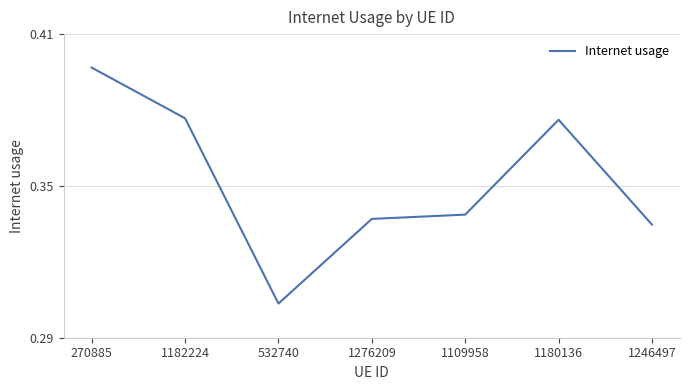

Count the values in the range 0 to 1.

7